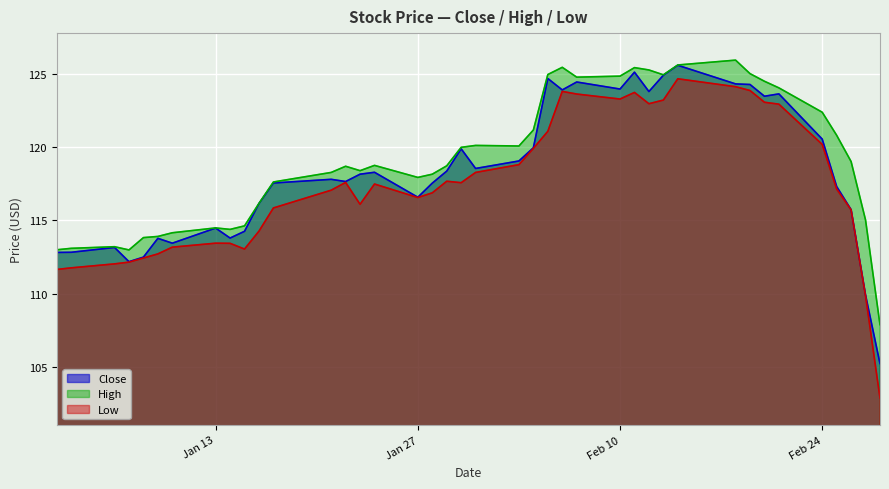

What is the total value across all series at Jan 27?

351.1